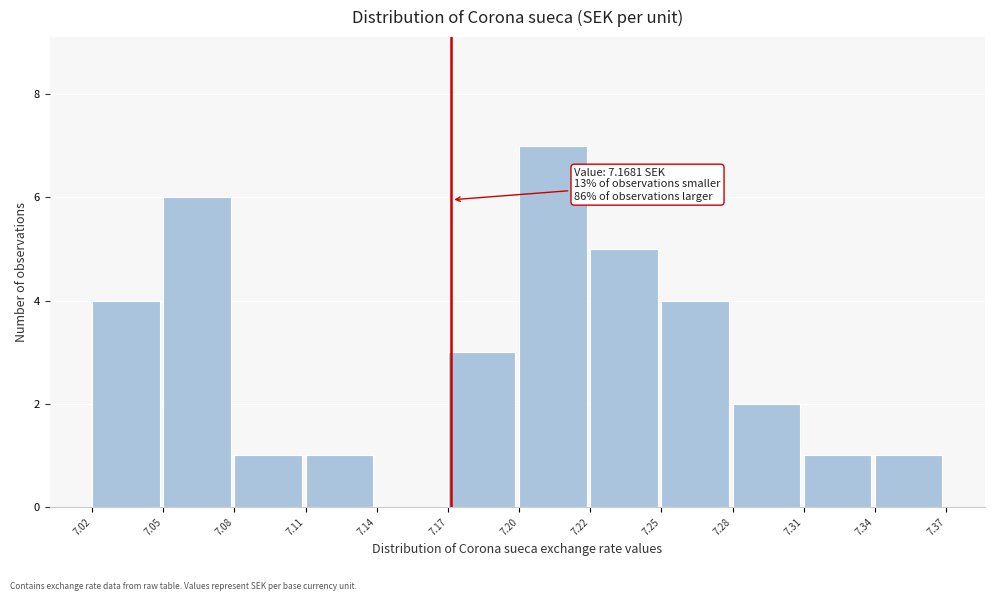

Reading right to left, what are all the values shown in this chart?

7.34=1	7.31=1	7.28=2	7.25=4	7.22=5	7.20=7	7.17=3	7.14=0	7.11=1	7.08=1	7.05=6	7.02=4